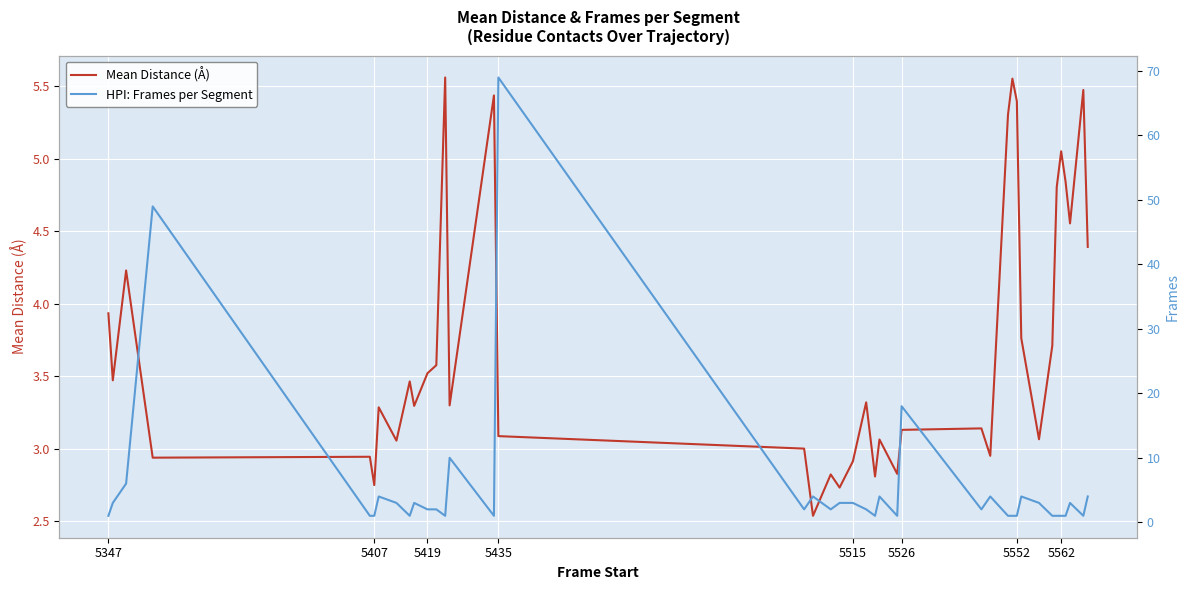

The Mean Distance (Å) series shows 0.8 at 5419. True or false?

False